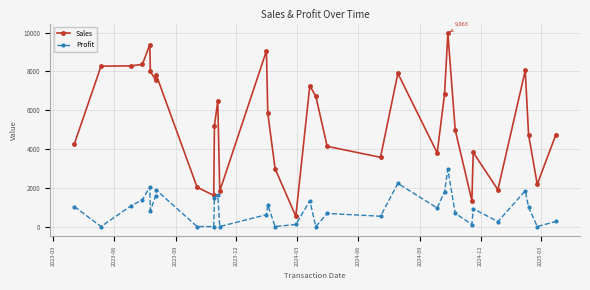

What is the highest value of the Profit series?

2943.5